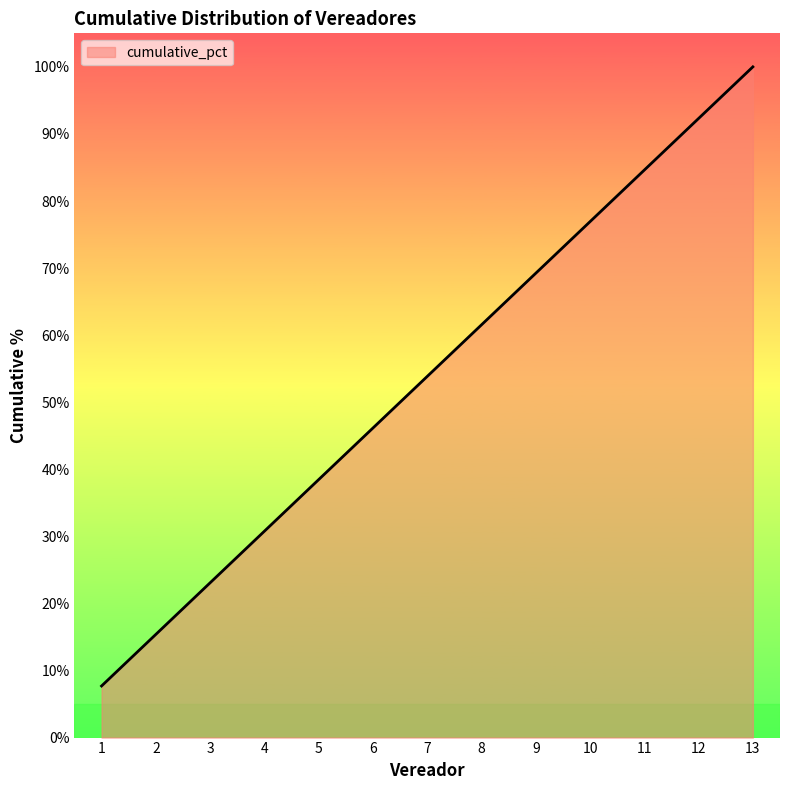

What is the greatest value displayed?

100.0